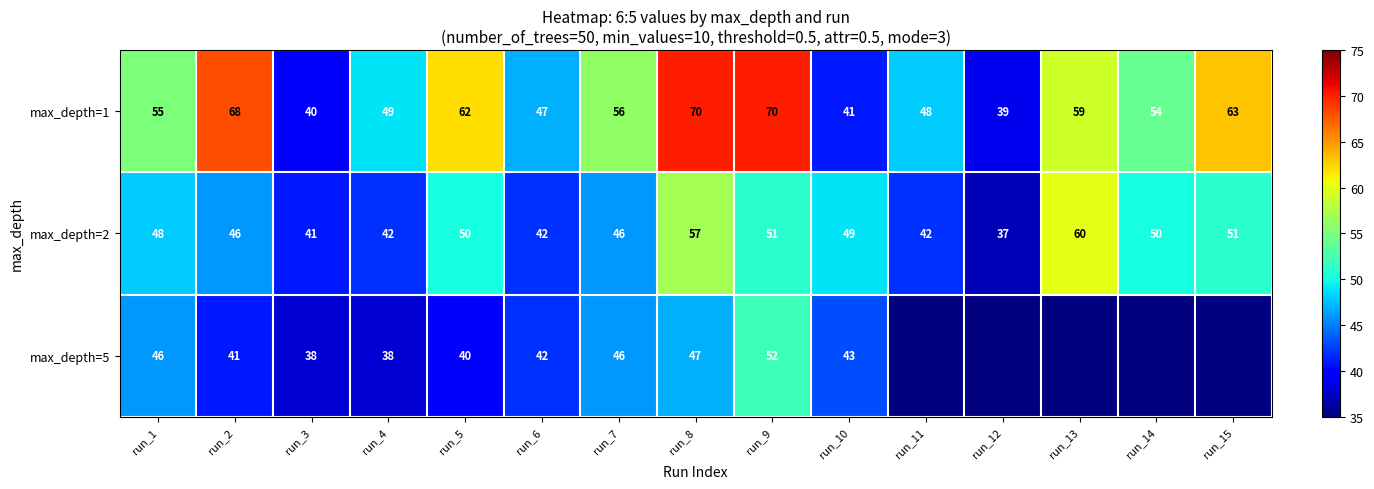

Rank the series at run_4 from lowest to highest value.

max_depth=5, max_depth=2, max_depth=1